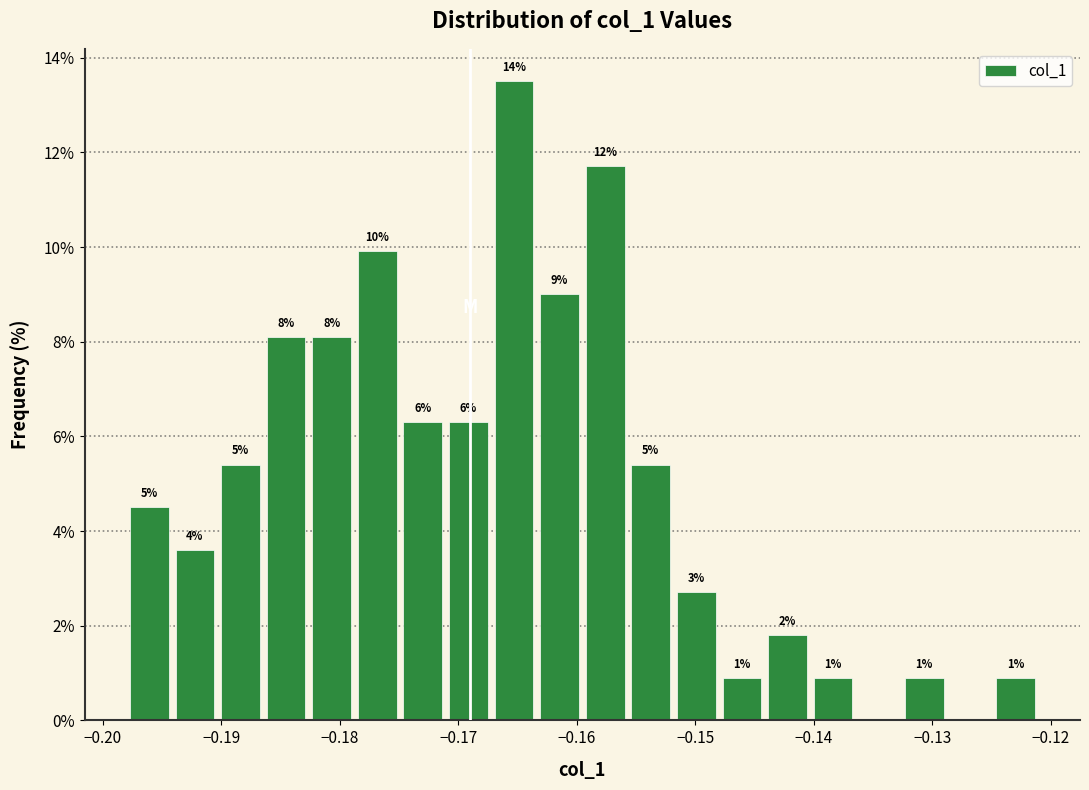

Around what value on the x-axis is the tallest bar? Give the approximate position of its centre, as read against the axis.

-0.165